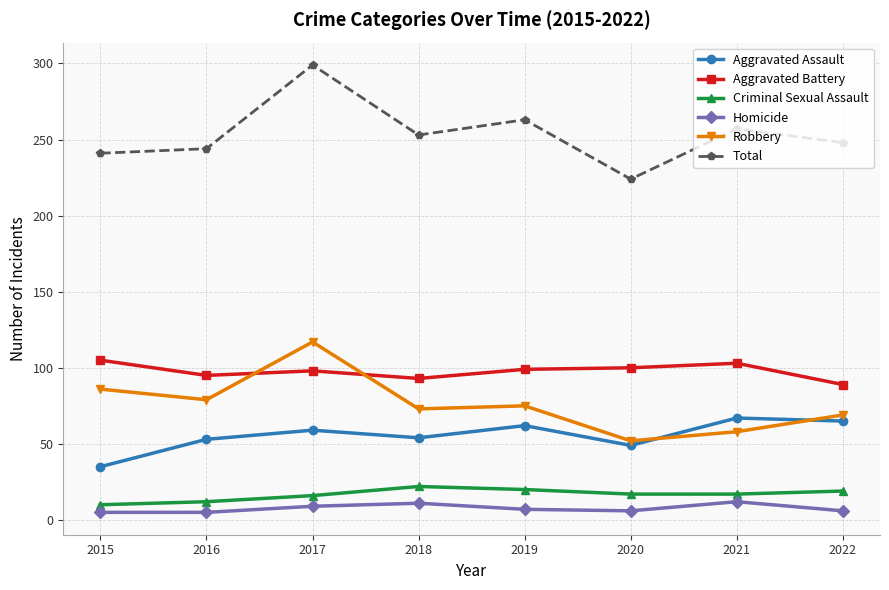

True or false: Homicide and Robbery cross at least once.

False